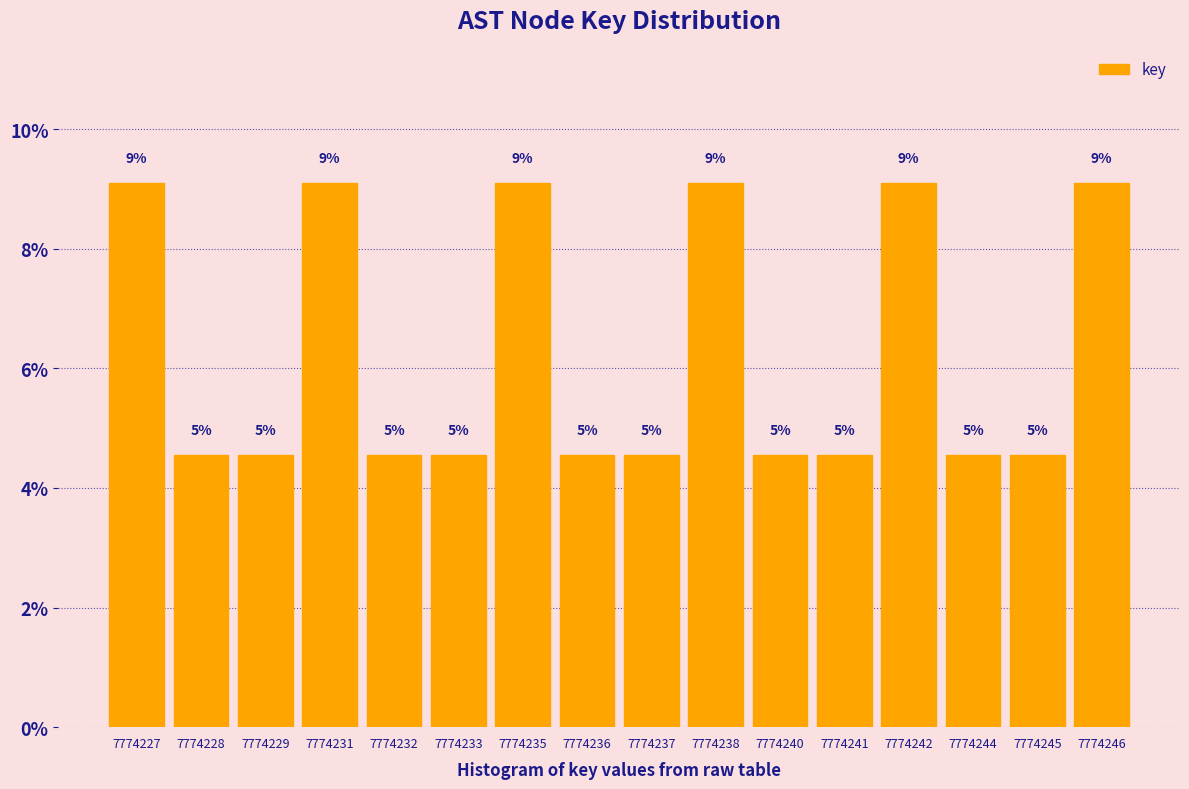

How many bars are there in total?

16